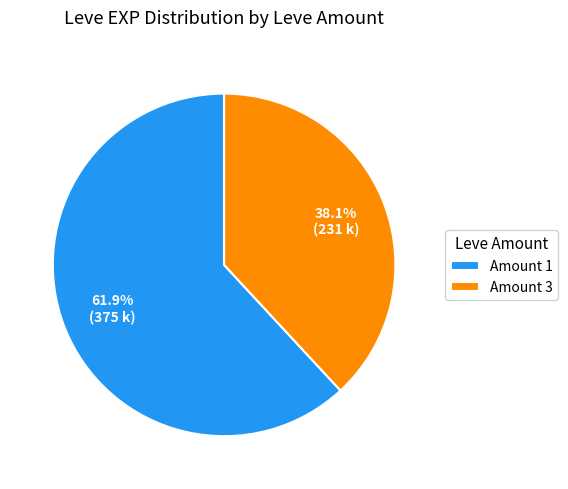

Which slice is the largest?

Amount 1